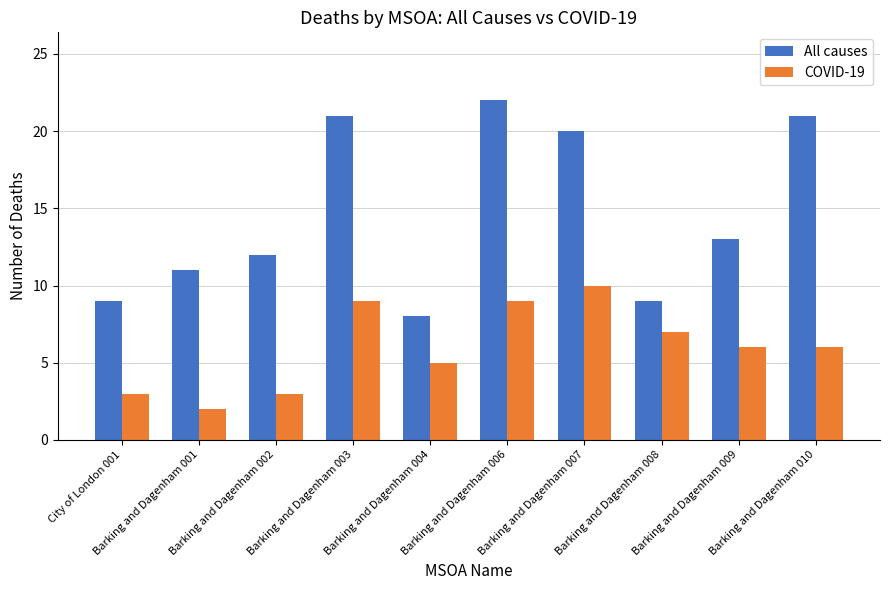

What is the value of the COVID-19 bar at the 7th from the left?

10